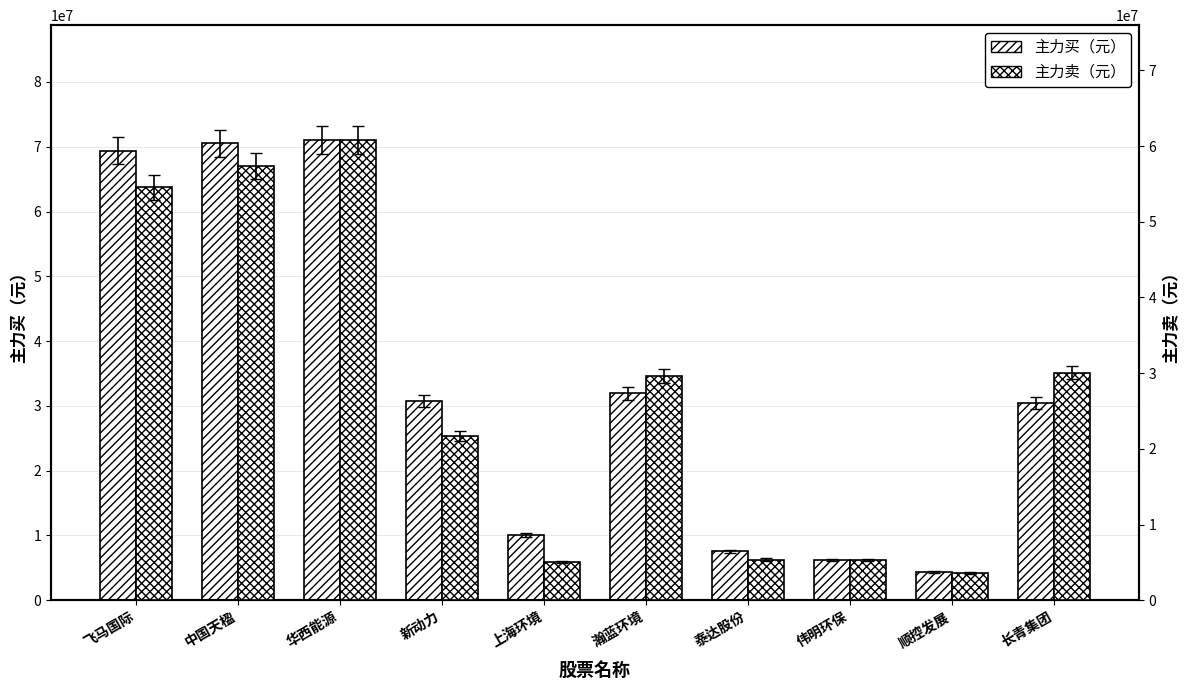

What is the difference between the maximum and minimum values in the 主力买（元） series?

66646820